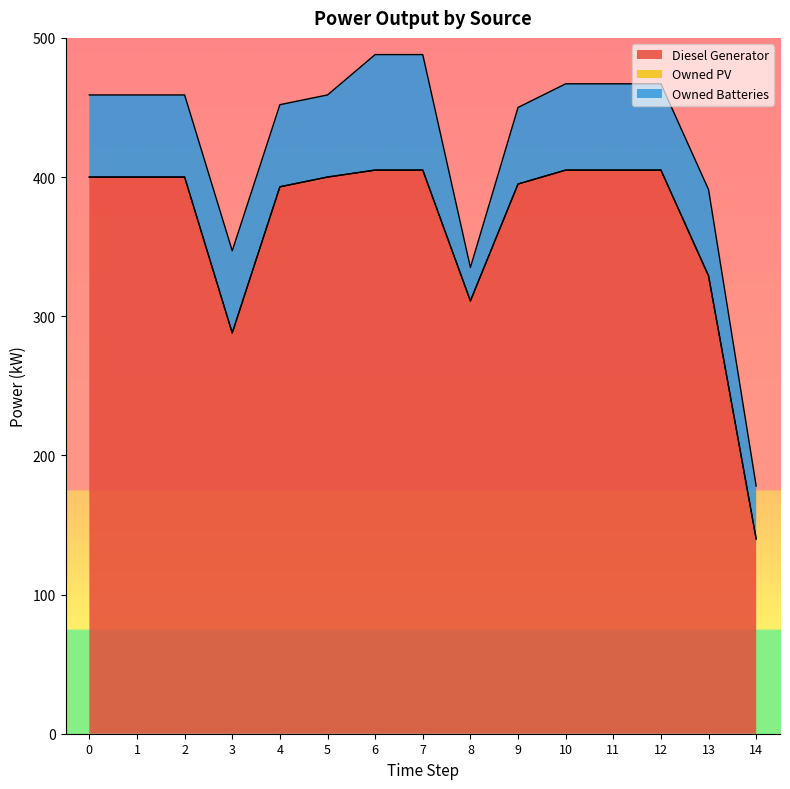

How many lines are shown in the chart?

3